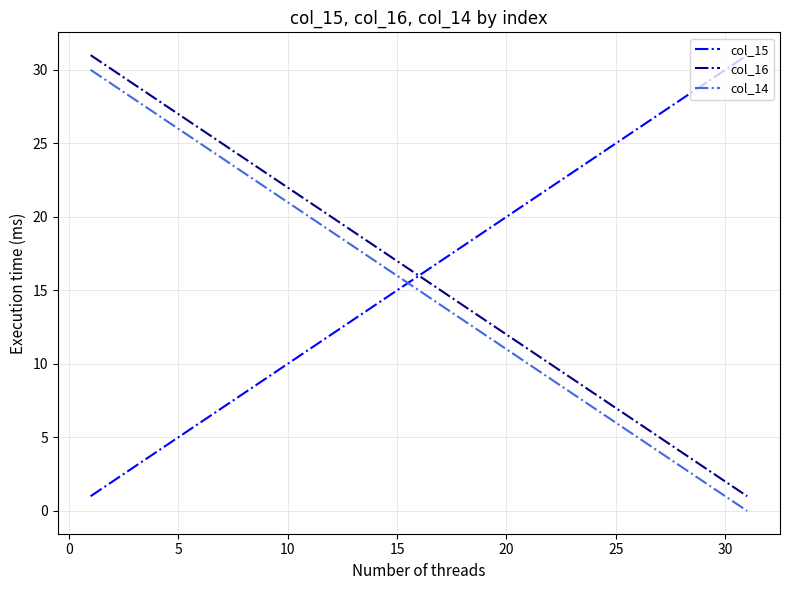

True or false: col_14 and col_16 intersect in this chart.

False